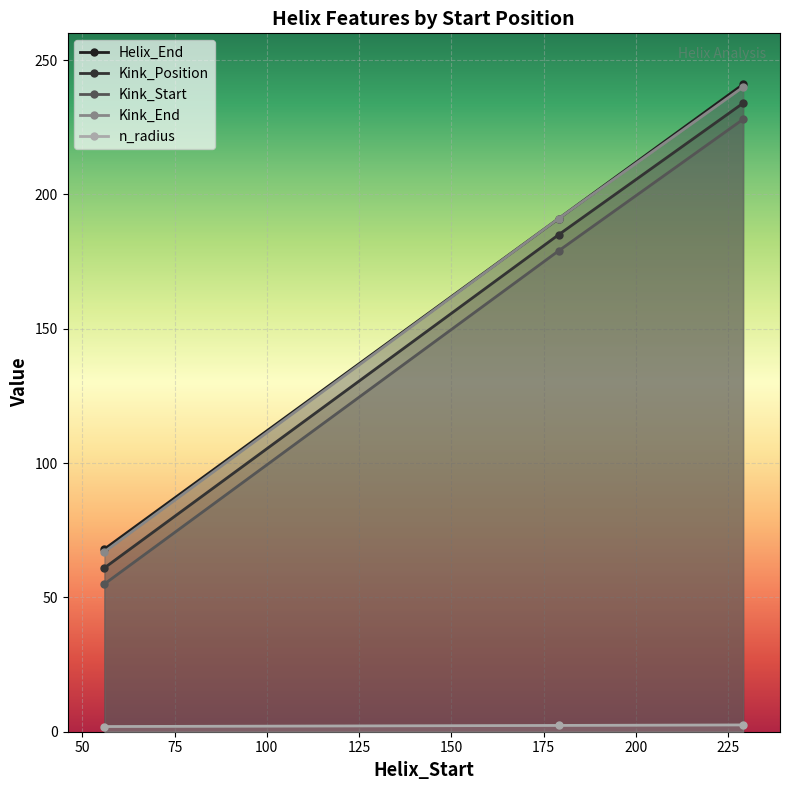

How many series are shown in this chart?

5